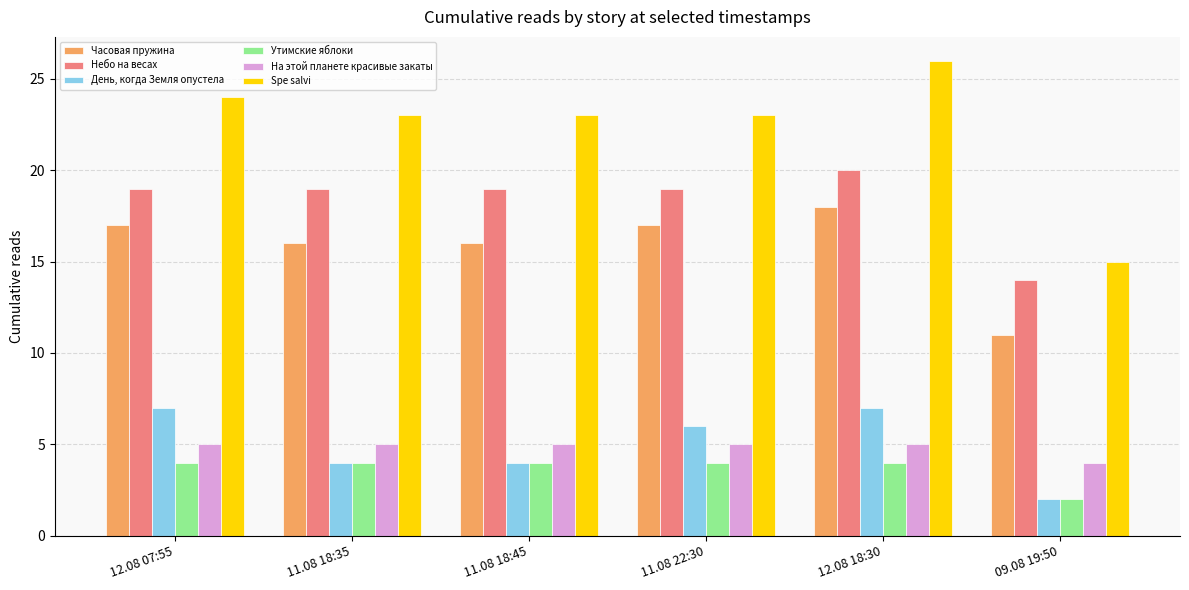

What is the value of the На этой планете красивые закаты bar at the 6th from the left?

4